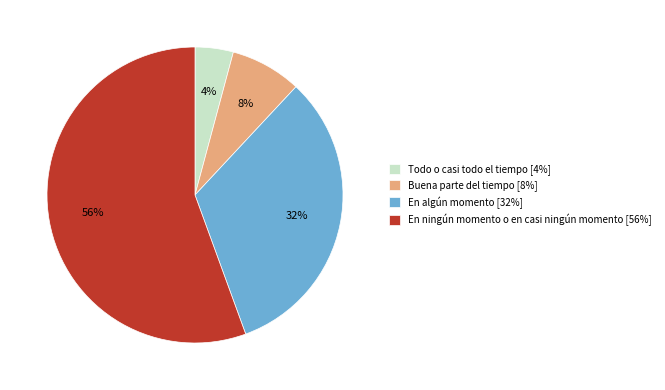

Is the sum of Buena parte del tiempo and En algún momento greater than half?

No